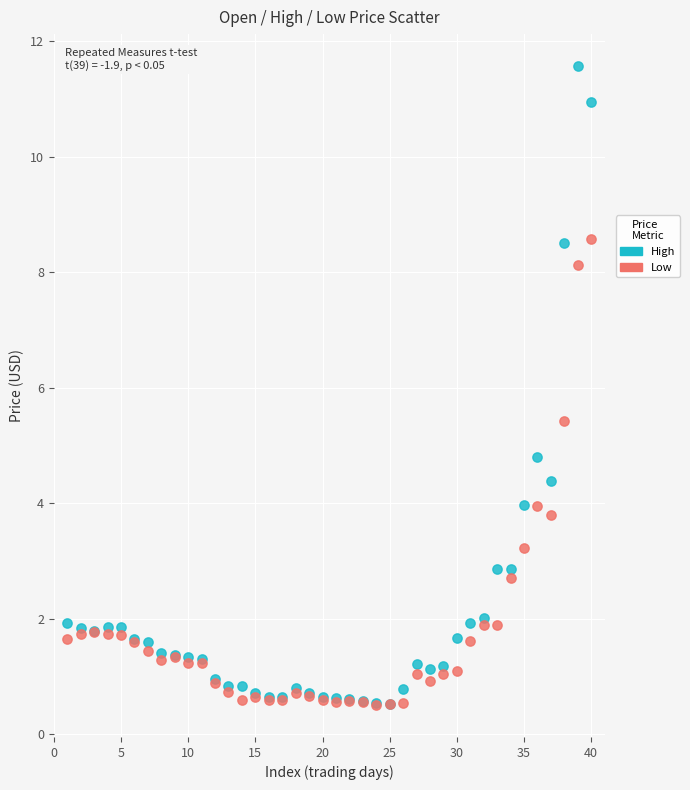

In the High series, what Y value is closest to 6?

4.8